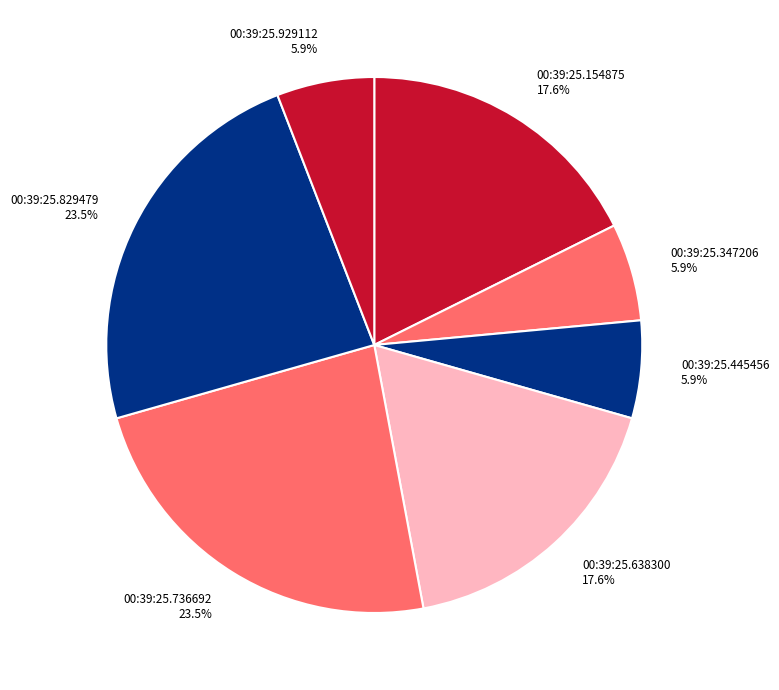

Does any single category account for the majority?

No